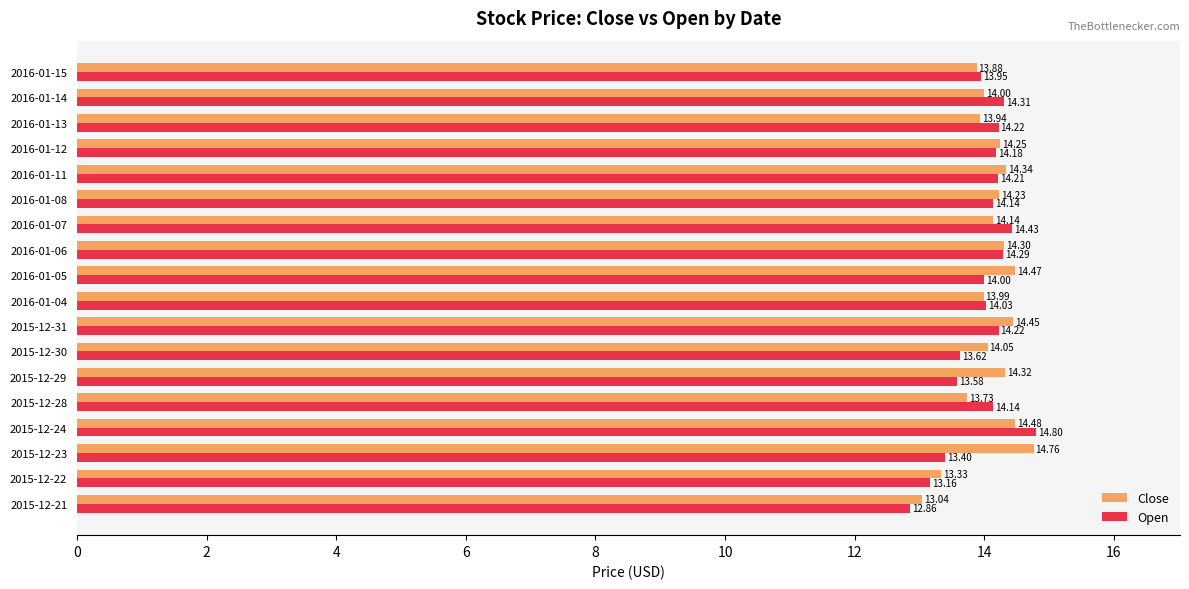

Which series has the largest range (max minus min)?

Open